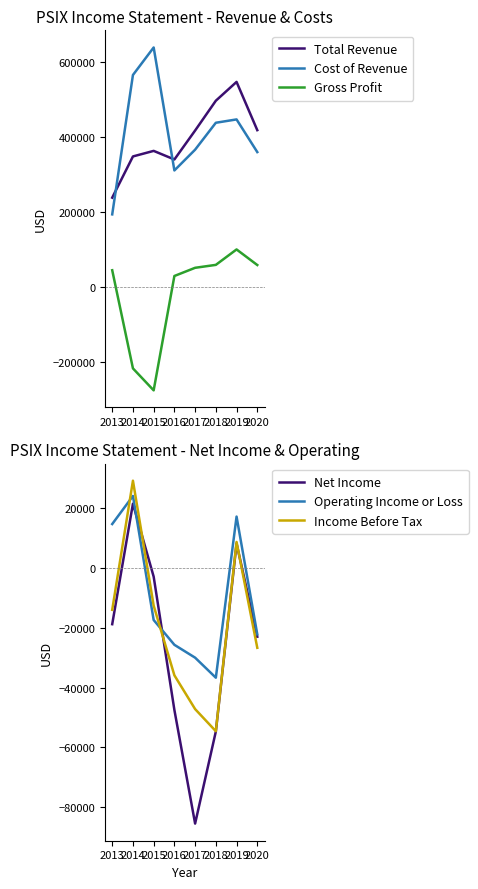

Between 2015 and 2016, which series saw the biggest shift?

Cost of Revenue